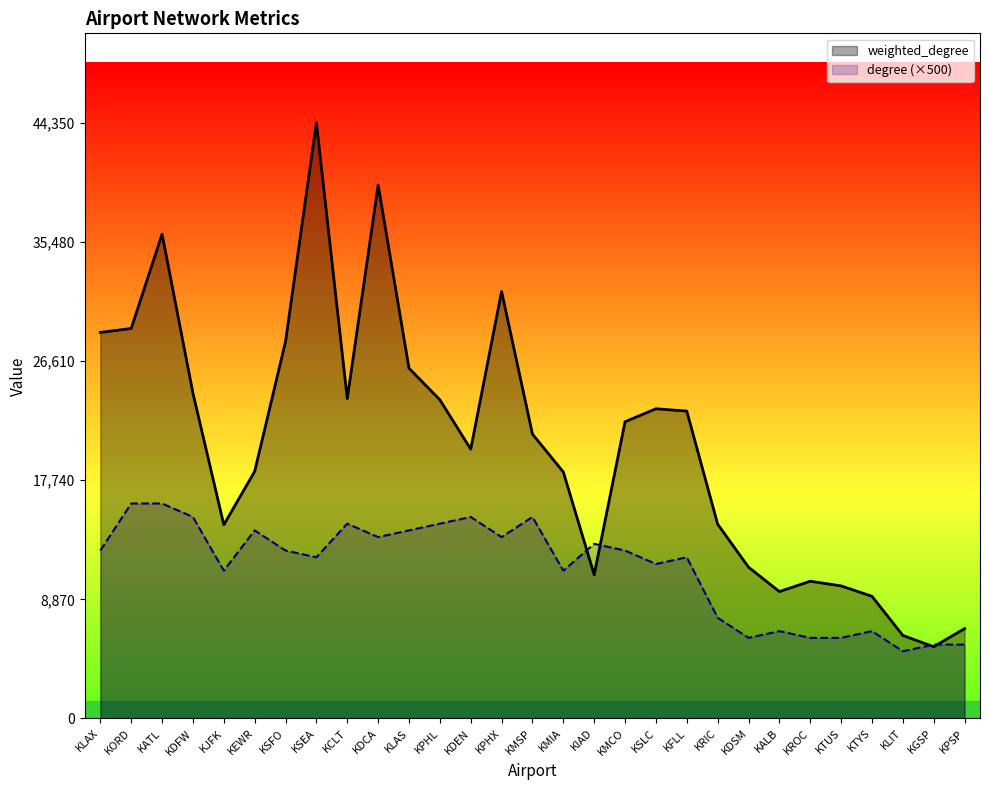

In weighted_degree, how many points are higher than both neighbors (excluding endpoints)?

6